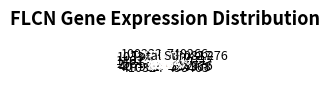

What is the largest slice in the pie chart?

700717